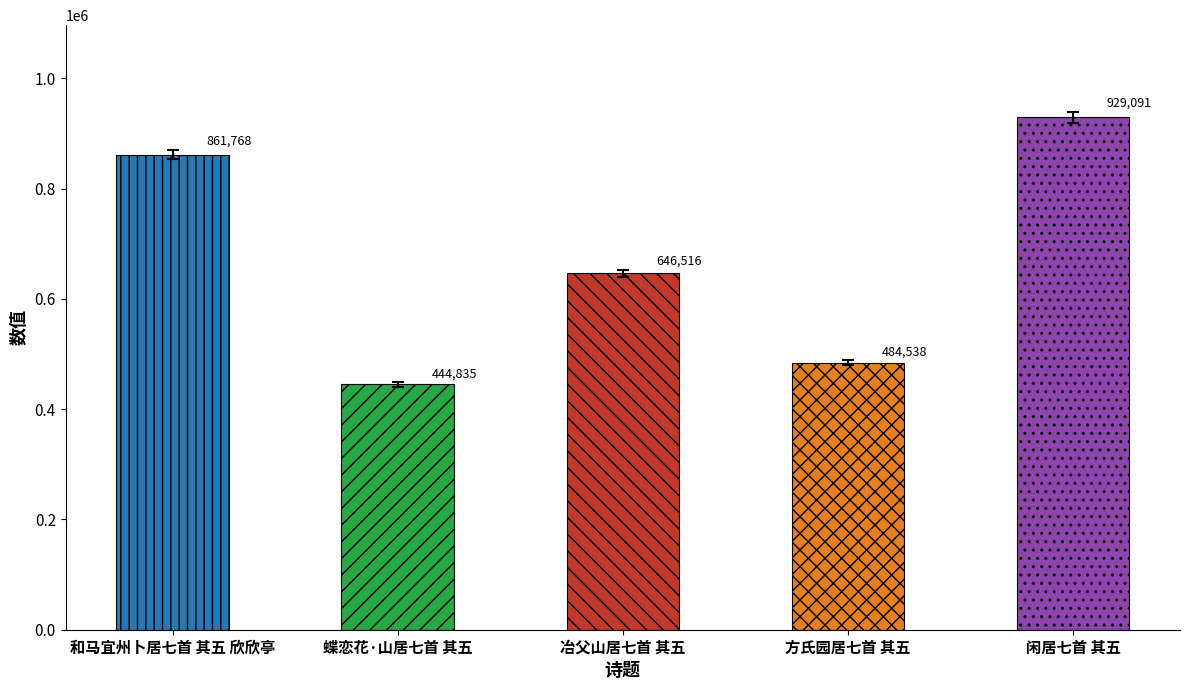

How many bars are there in total?

5